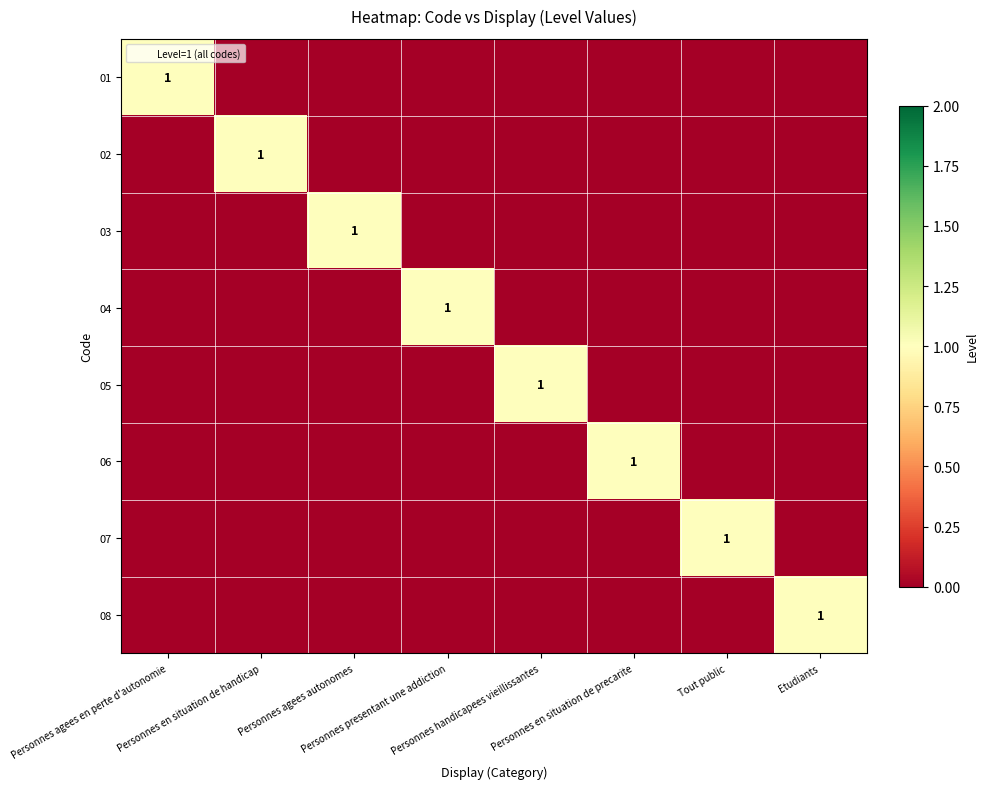

Is it true that 06 equals 0 at Etudiants?

False